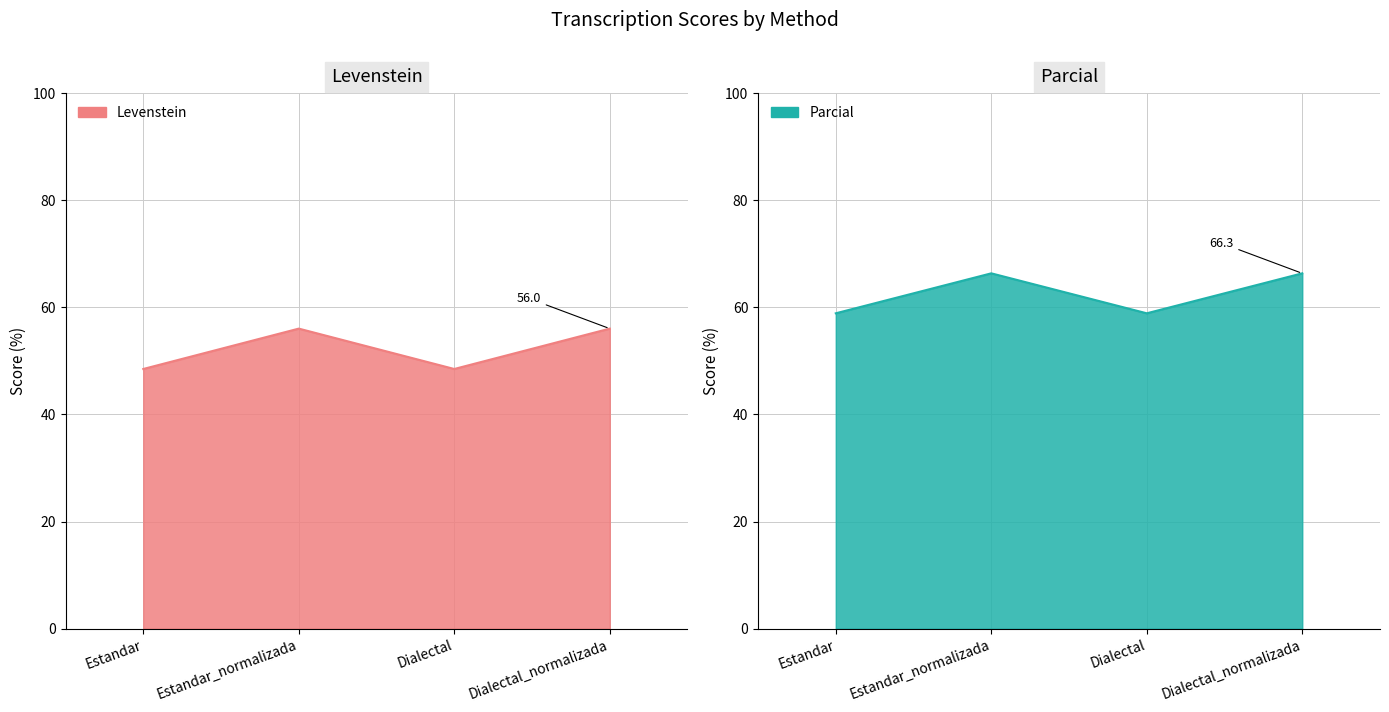

What is the total value across all series at Dialectal_normalizada?

122.4